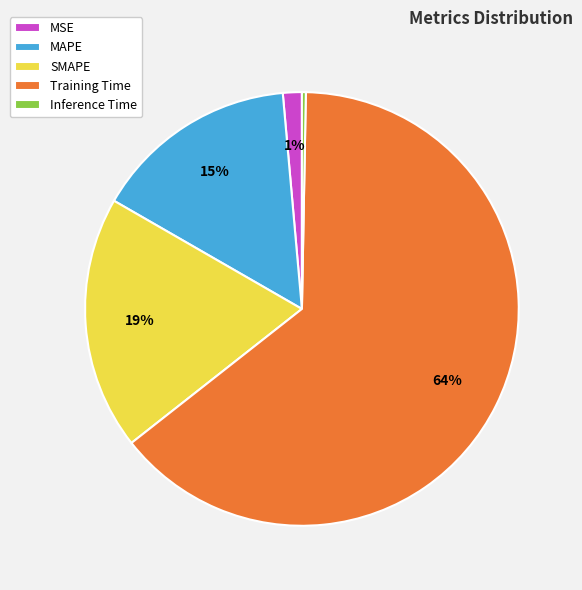

Is the sum of Inference Time and SMAPE greater than half?

No